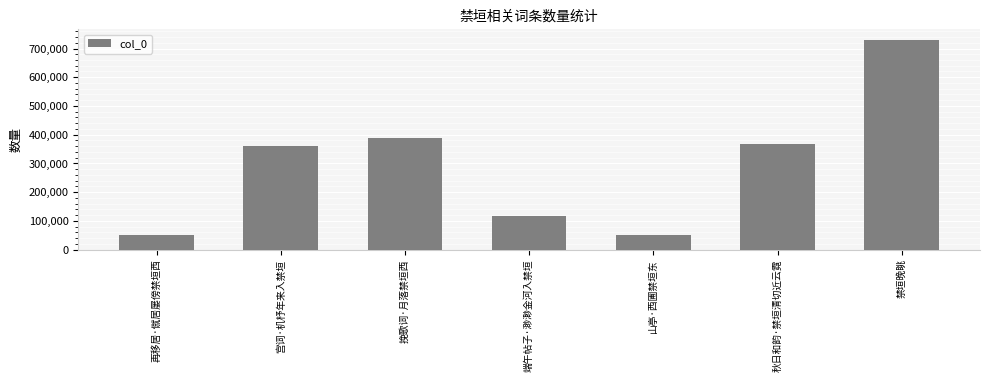

What is the smallest value displayed?

52465